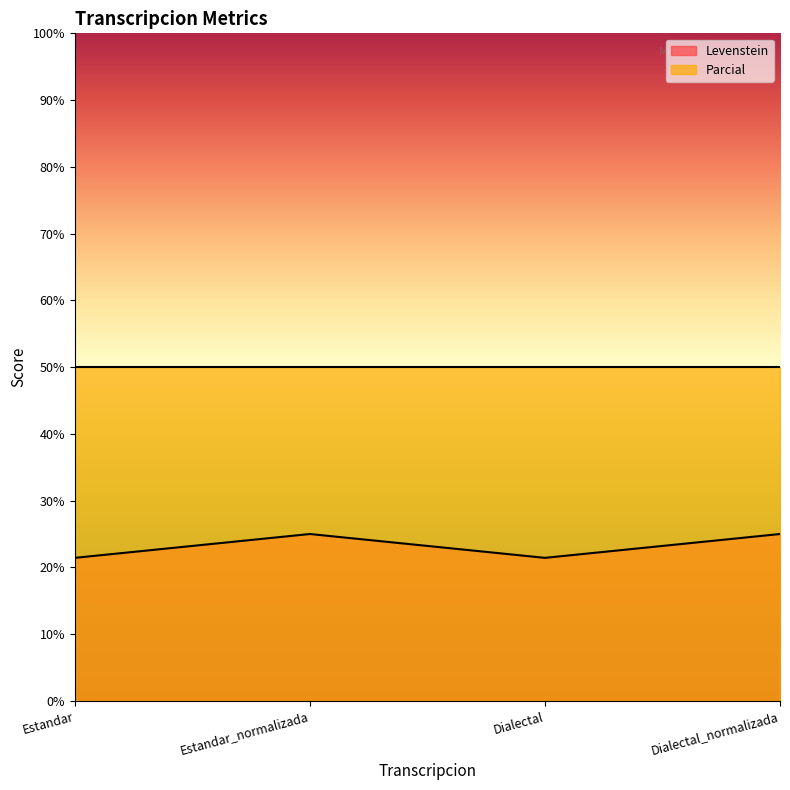

At which category does the data reach its first local peak?

Estandar_normalizada